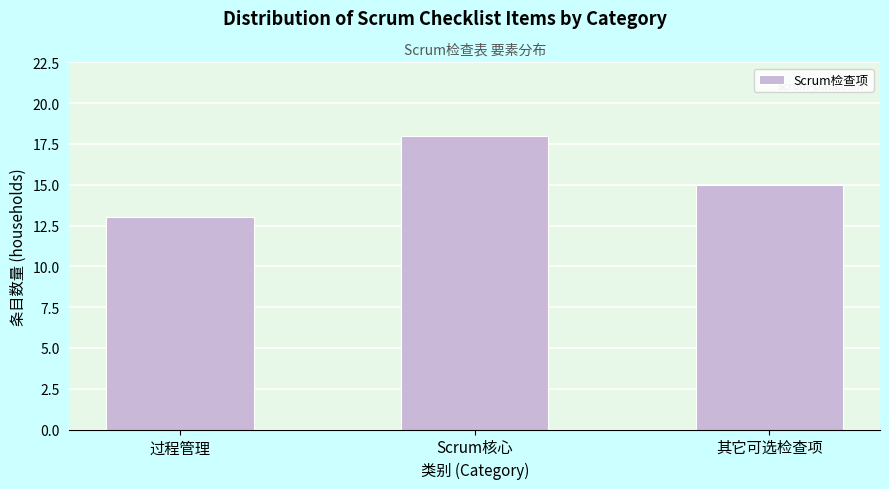

Reading left to right, extract all data points from this chart.

过程管理=13	Scrum核心=18	其它可选检查项=15